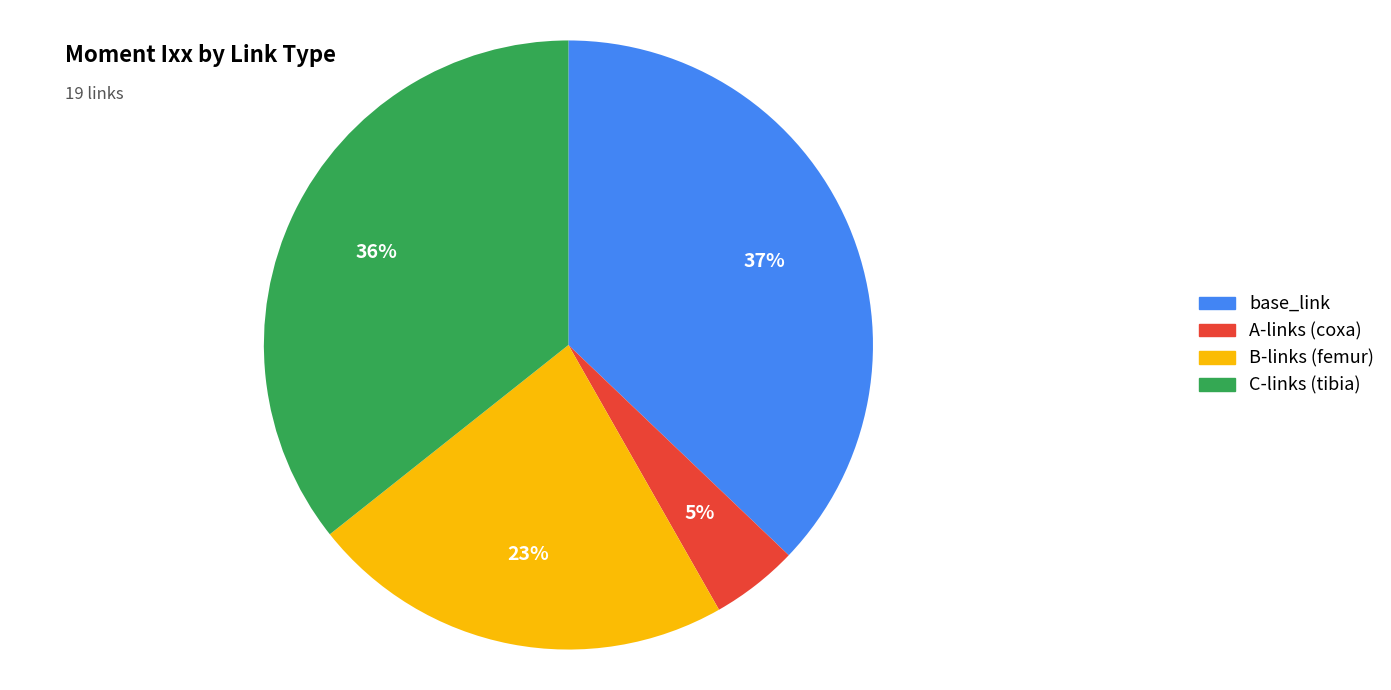

Is there a majority slice in this chart?

No